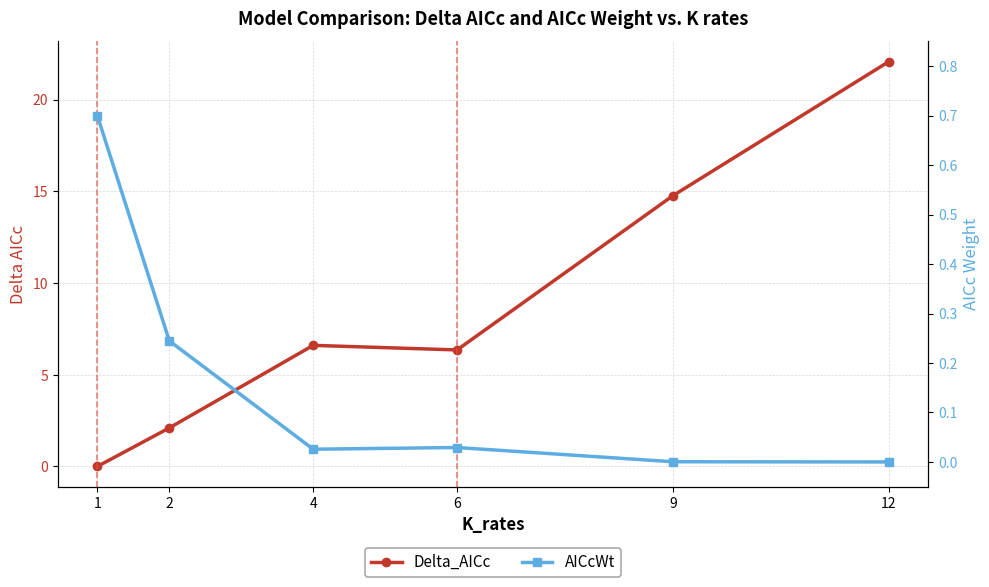

True or false: Delta_AICc has more than 1 interior local peaks.

False